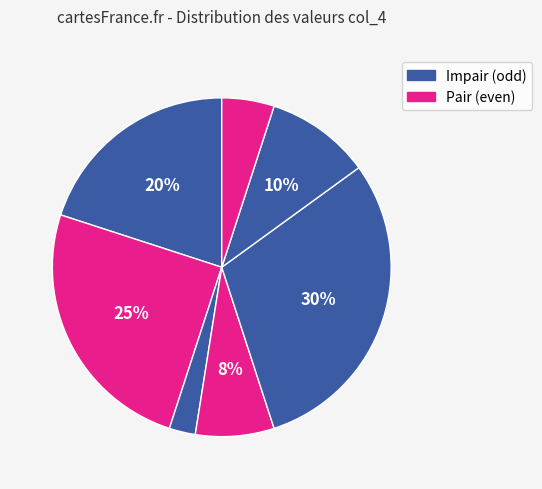

Count the number of slices in the pie.

7